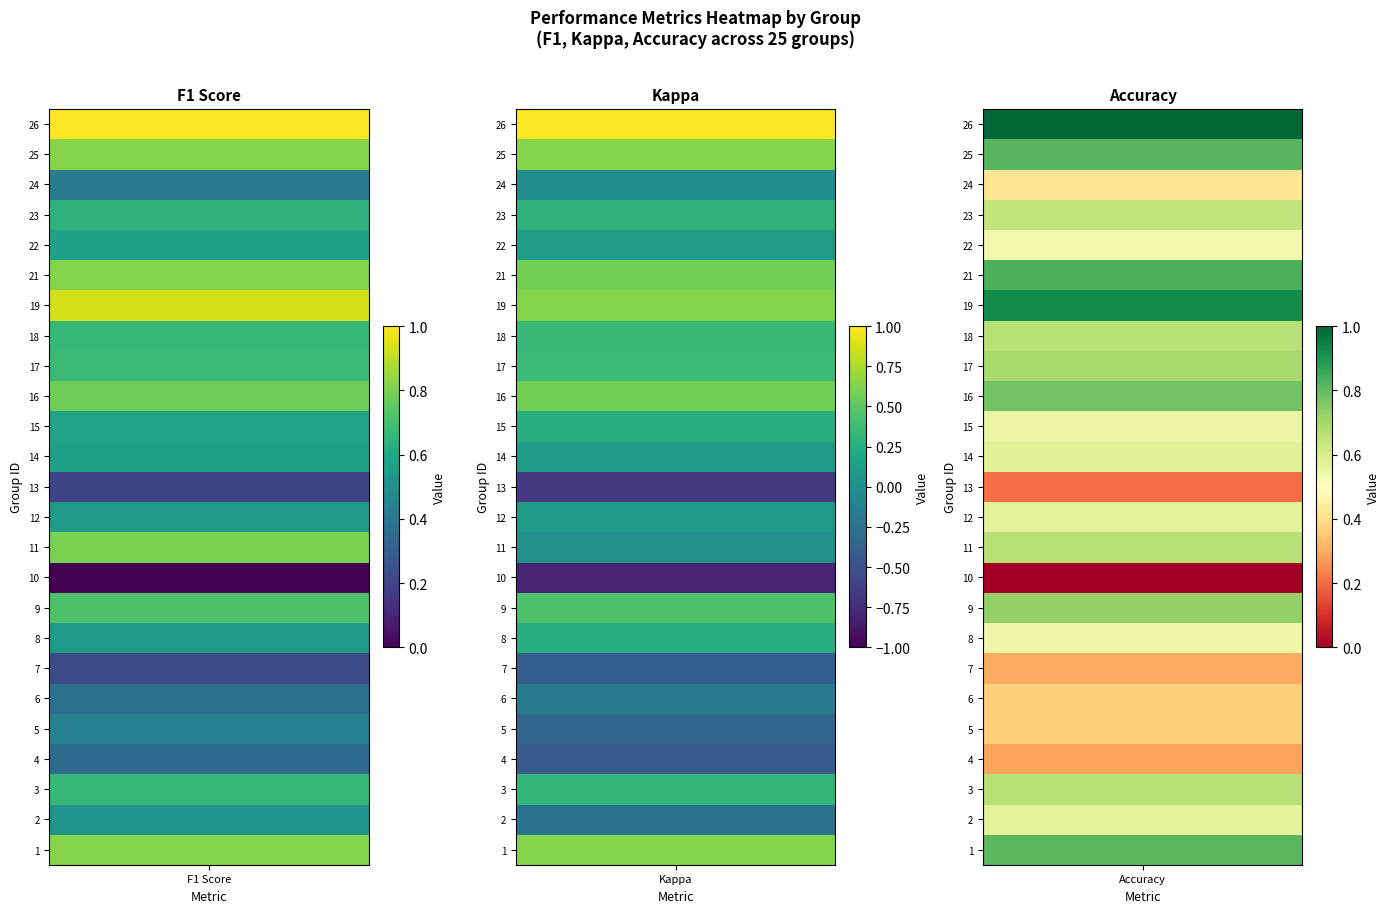

True or false: accuracy has a value of 0.6 at 15.

True